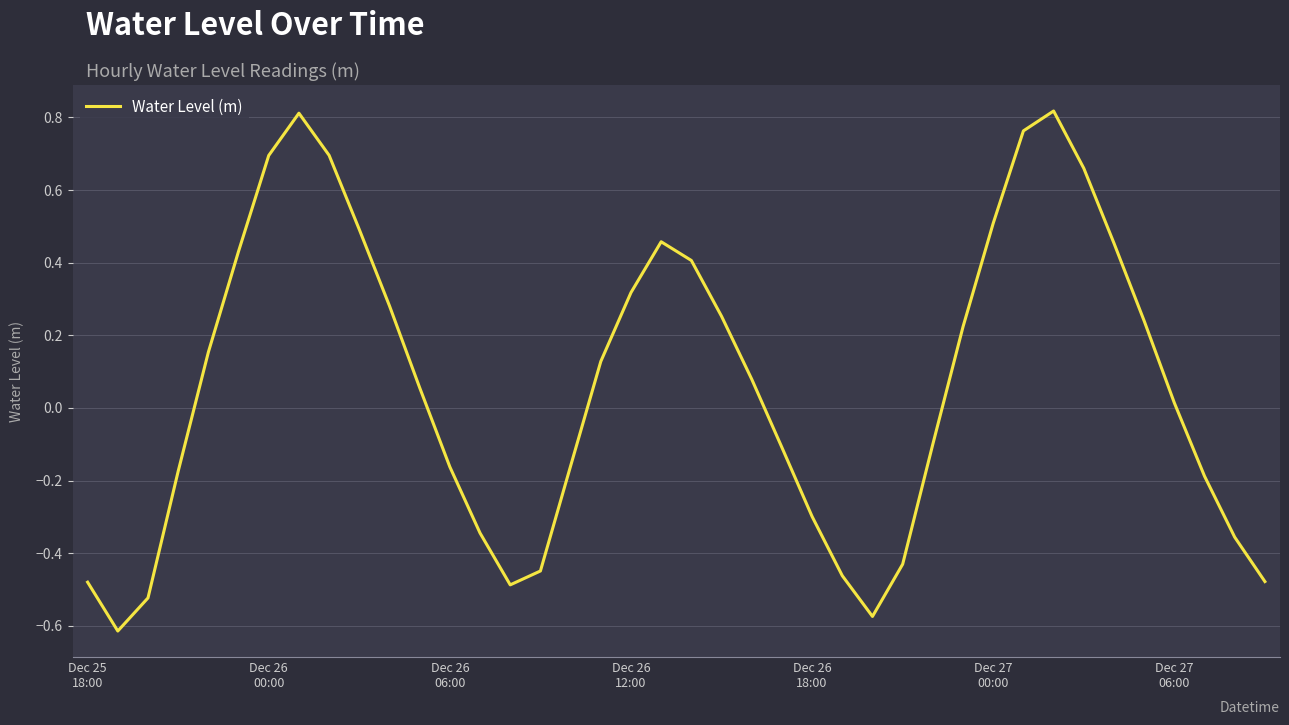

What is the difference between the maximum and minimum values?

1.4